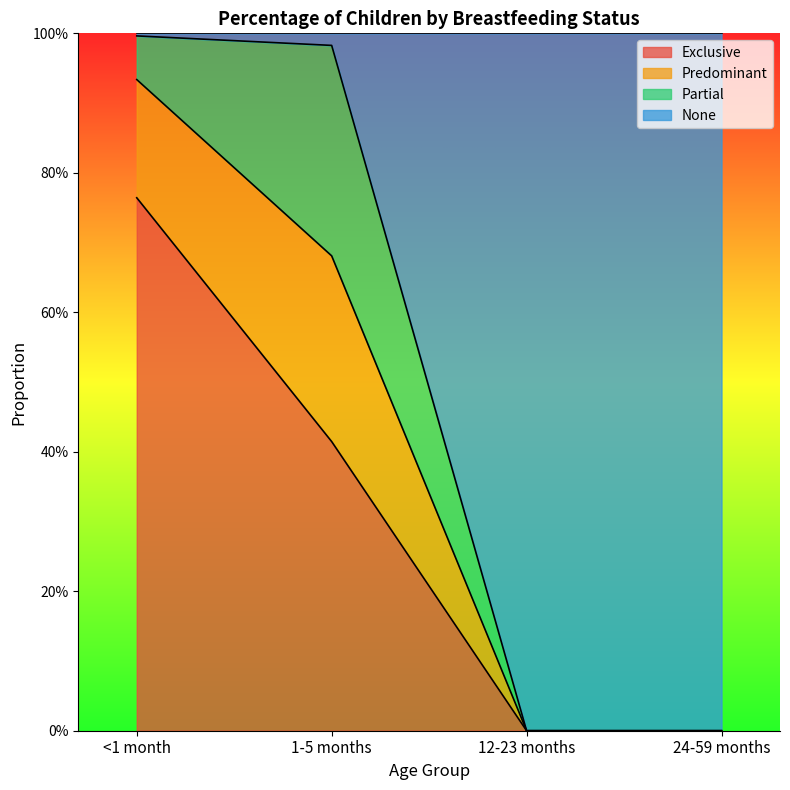

Rank the categories by Exclusive value from lowest to highest.

12-23 months, 24-59 months, 1-5 months, <1 month